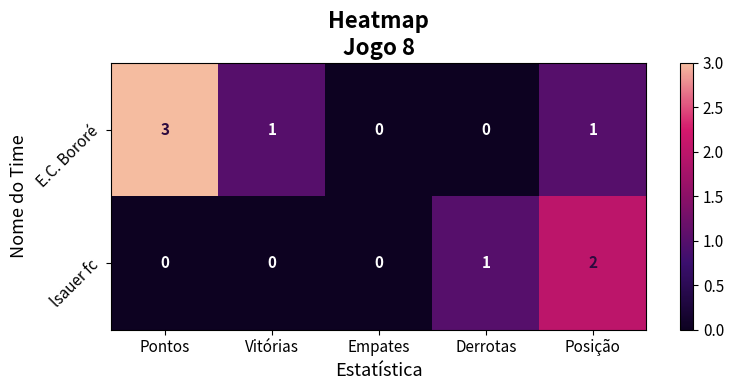

Count the number of categories in the chart.

5